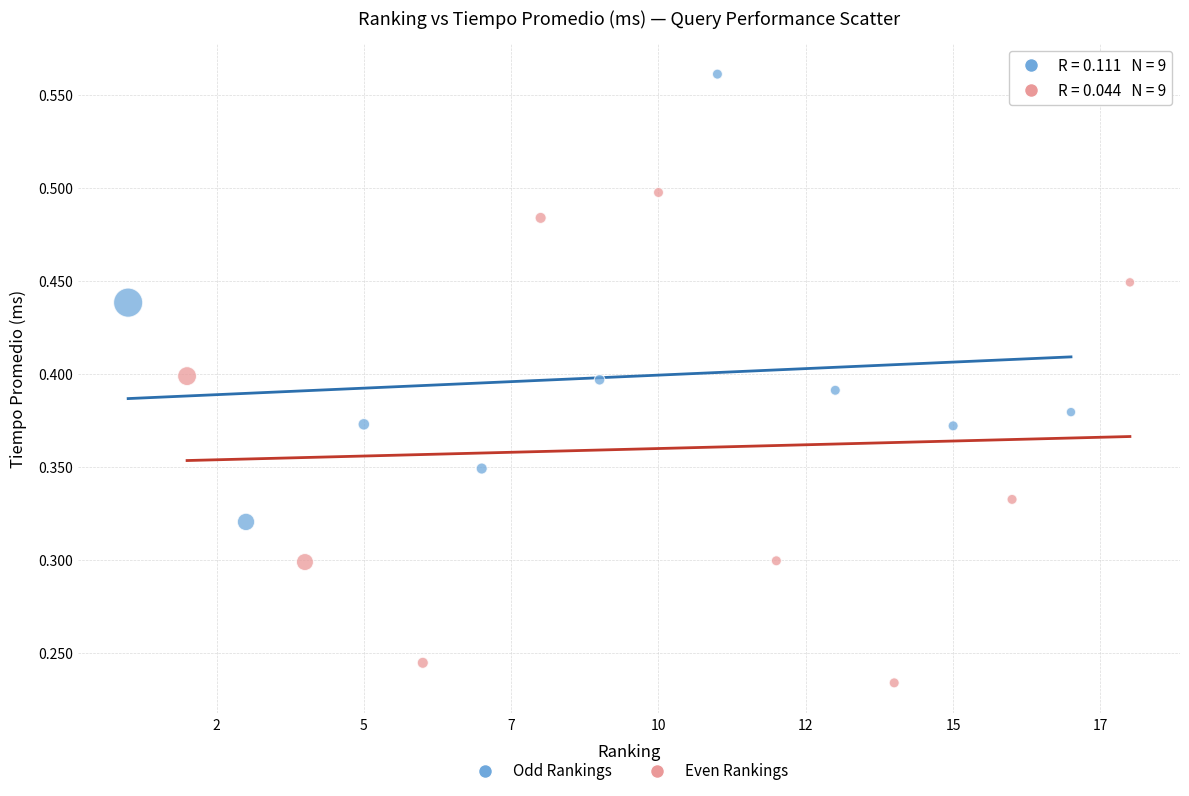

Which series reaches the maximum Y coordinate?

Odd Rankings